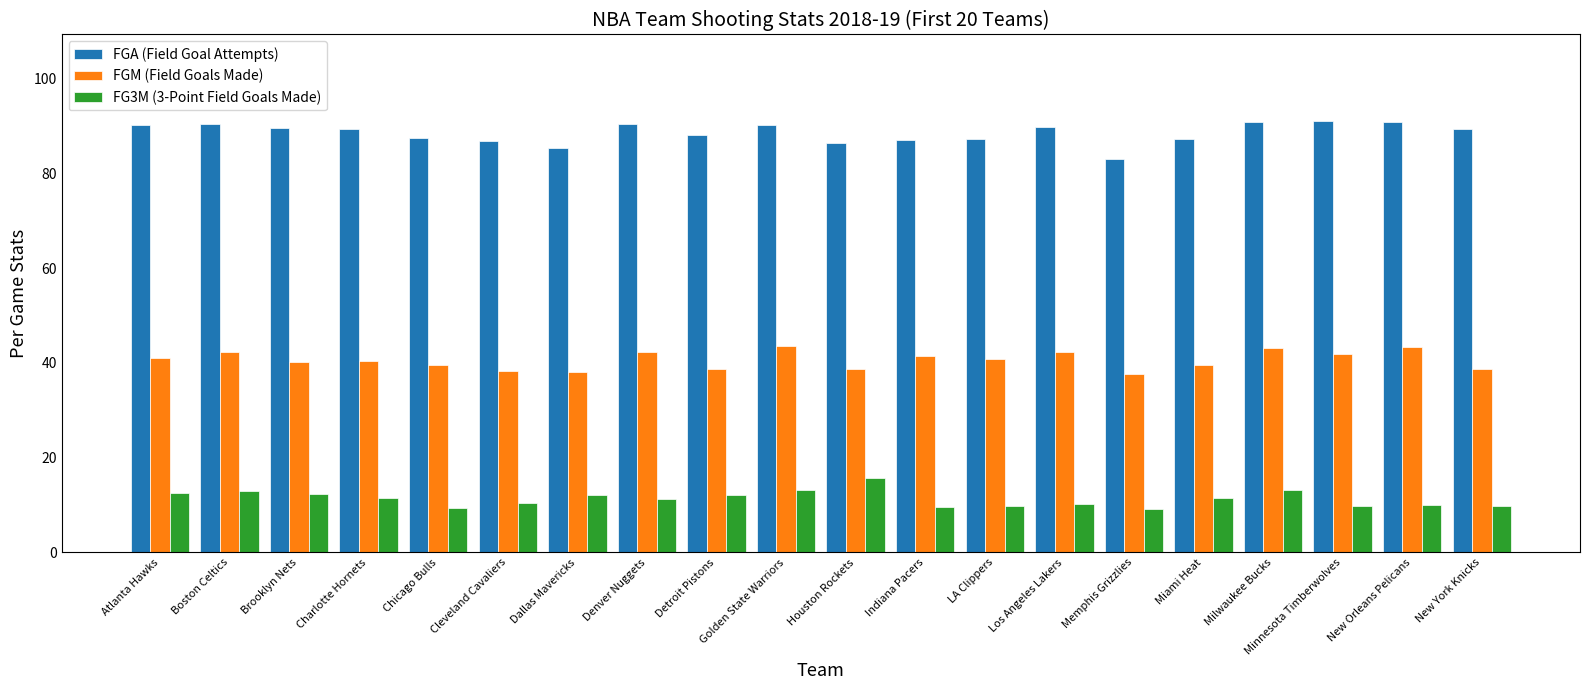

What position from the left is New Orleans Pelicans?

19